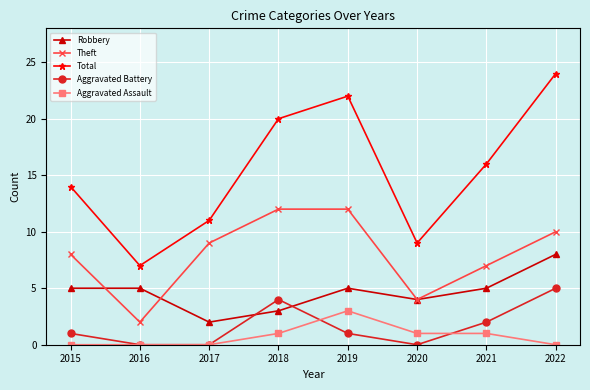

List the series in order of their peak value, highest first.

Total, Theft, Robbery, Aggravated Battery, Aggravated Assault